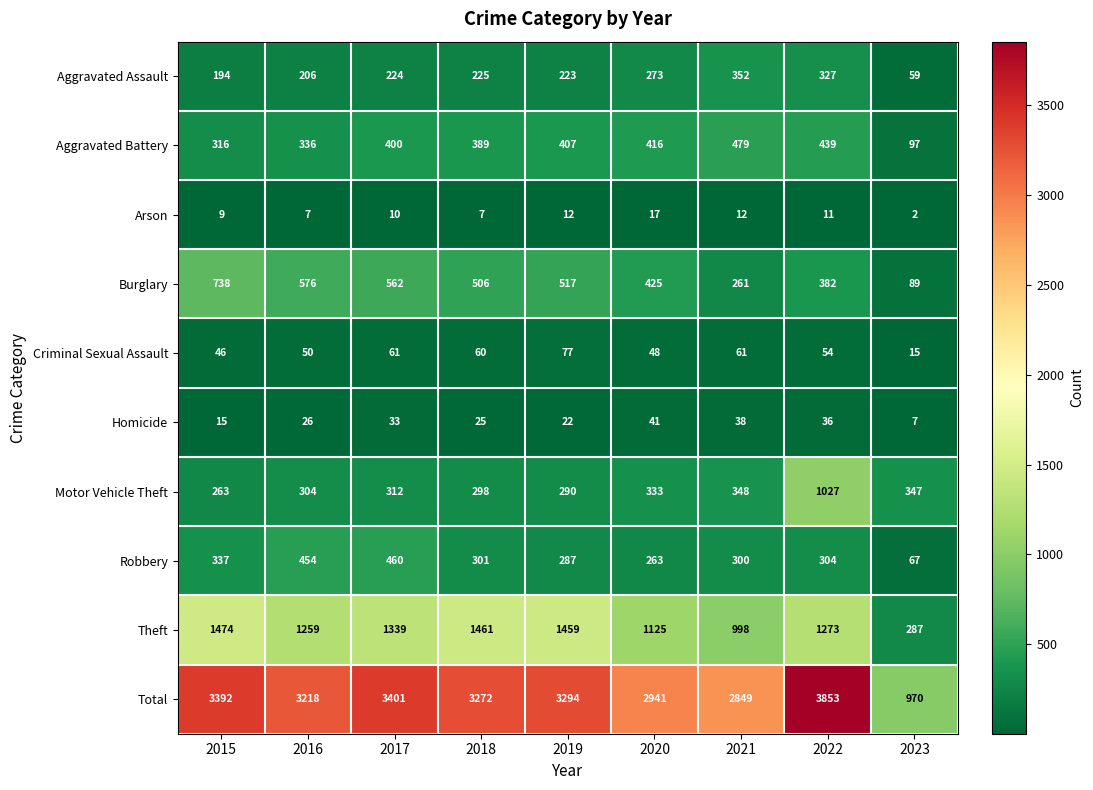

What is the total value across all series at 2015?

6784